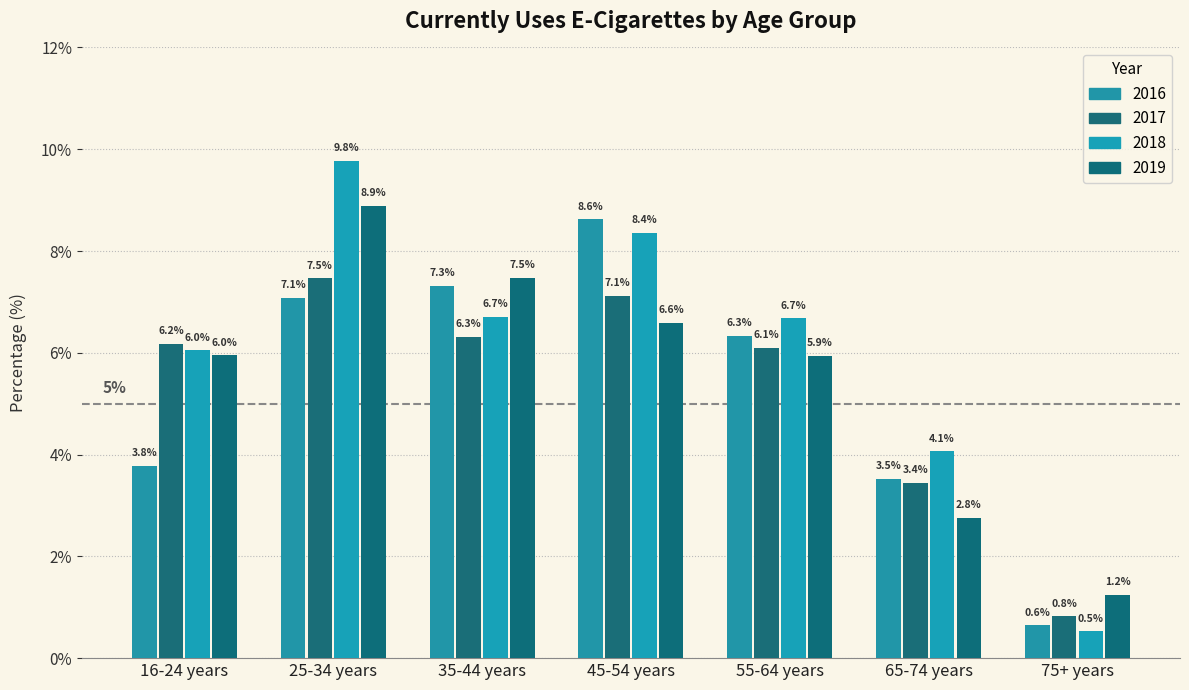

The value of 2017 at 35-44 years is 9.7. True or false?

False